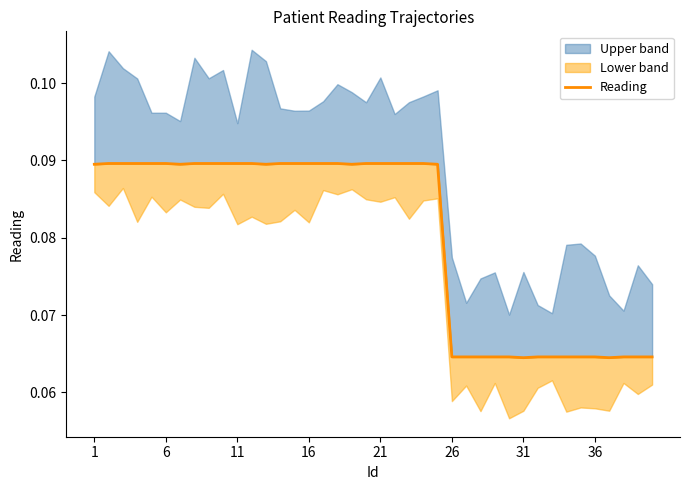

Between 31 and 29, which is larger?

31